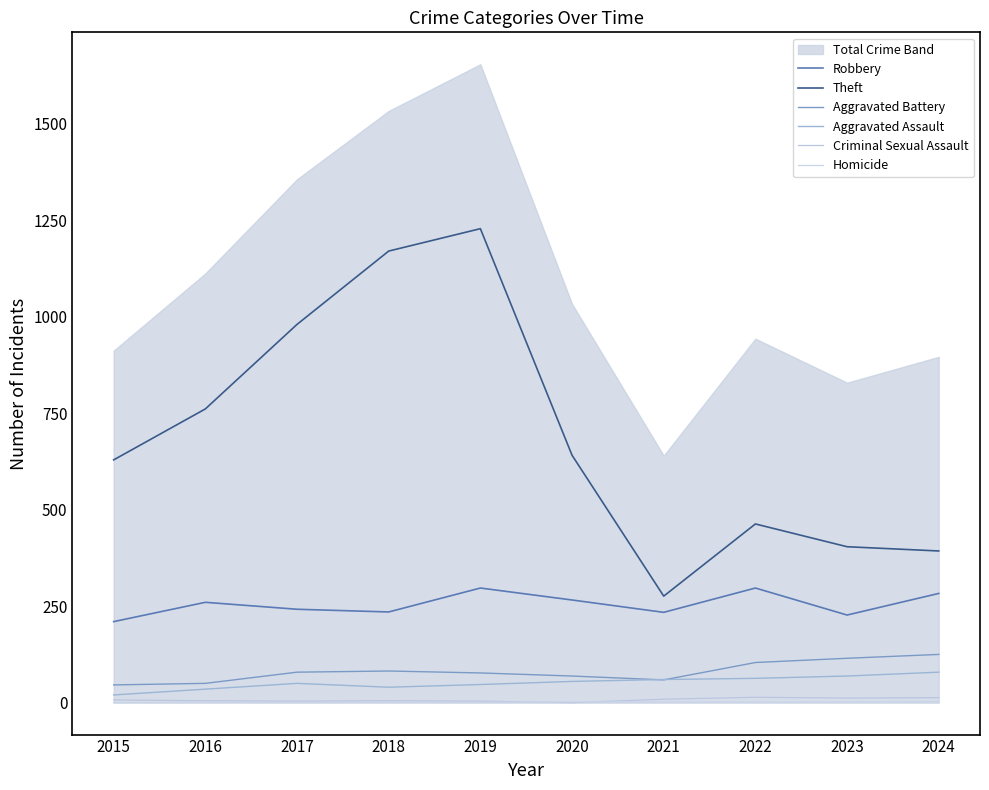

Where is Aggravated Battery nearest to the value 85?

2018